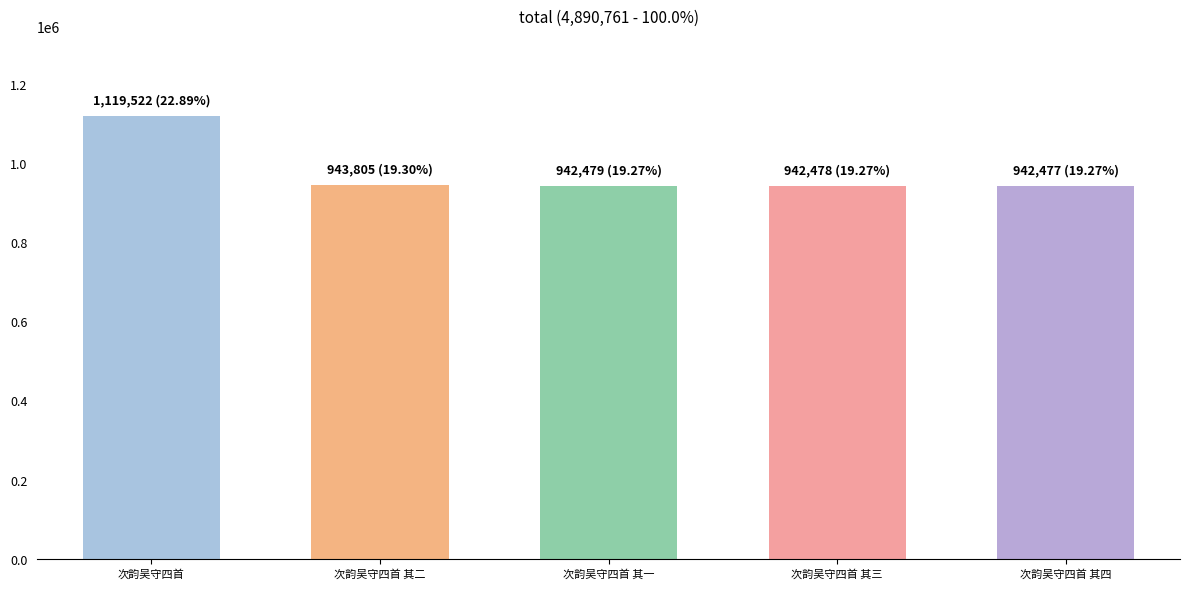

Which label corresponds to the largest value in the chart?

次韵吴守四首